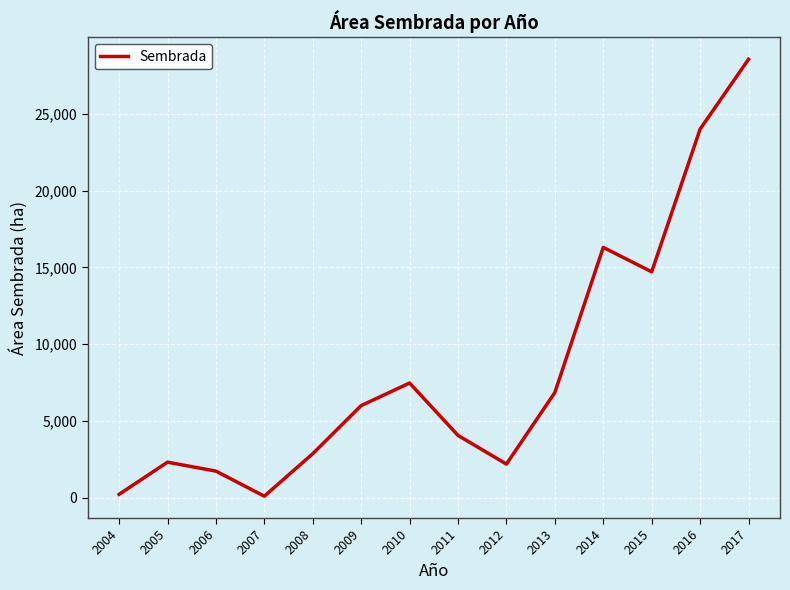

What is the ratio of the value at 2013 to the value at 2008?

2.4